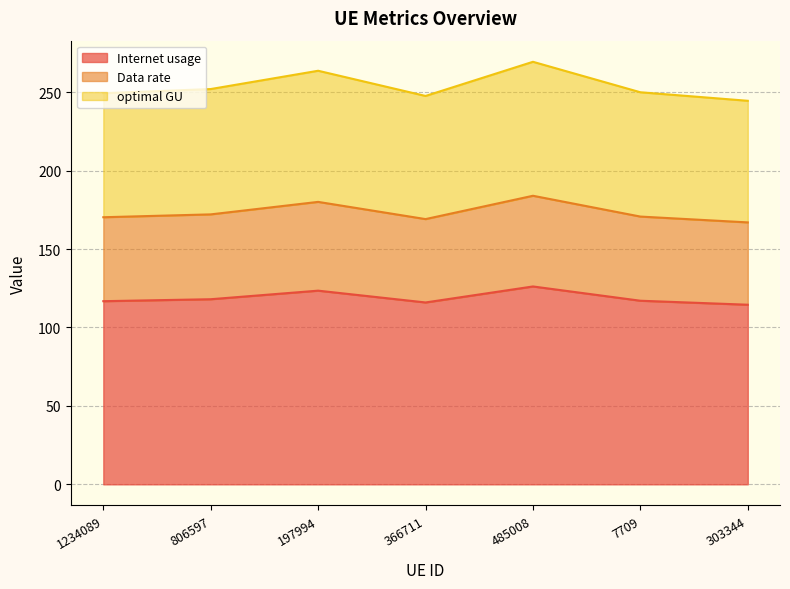

True or false: Data rate has more than 2 points higher than both neighbors.

False